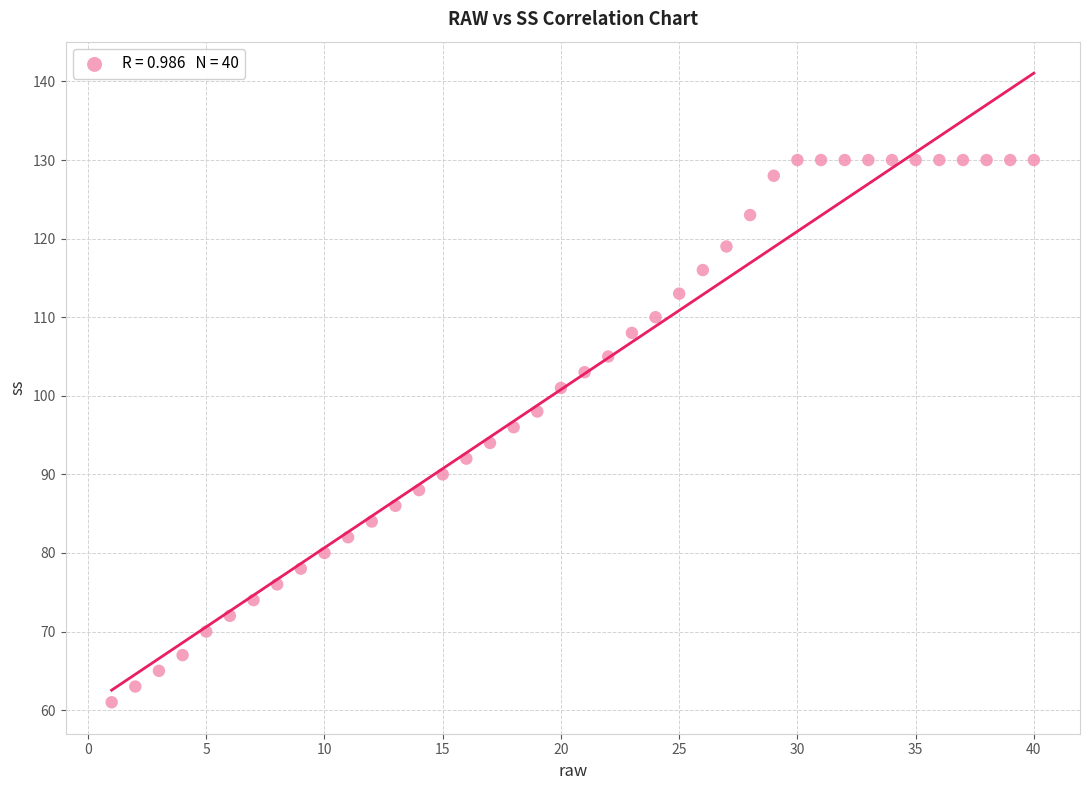

What is the range of Y values (max minus min)?

69